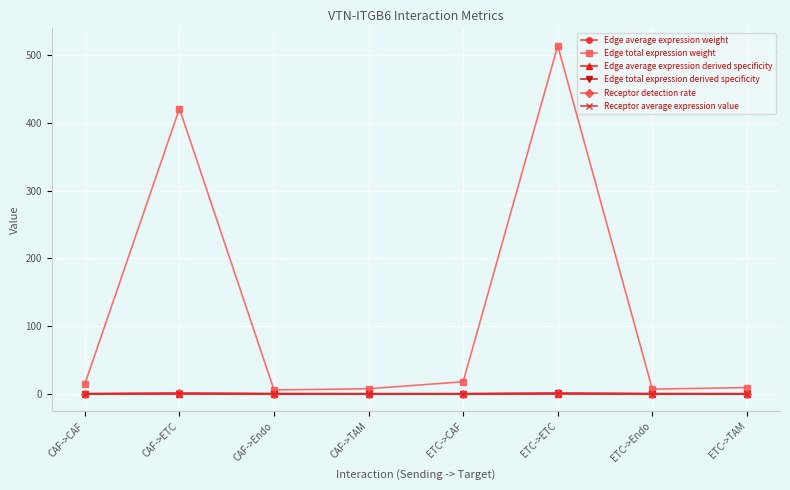

What is the total value across all series at ETC->ETC?

516.1